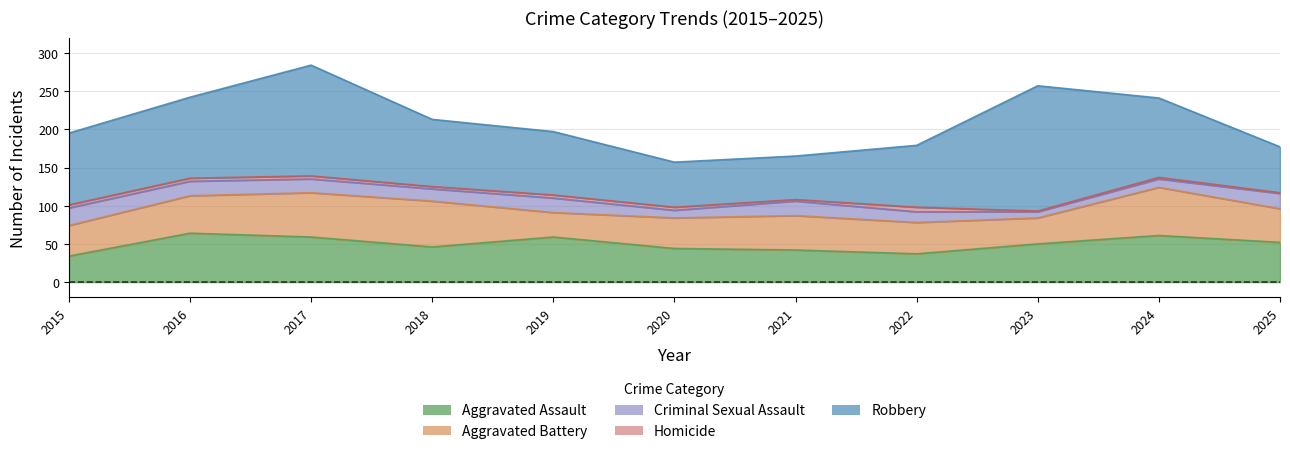

What is the greatest value displayed?

164